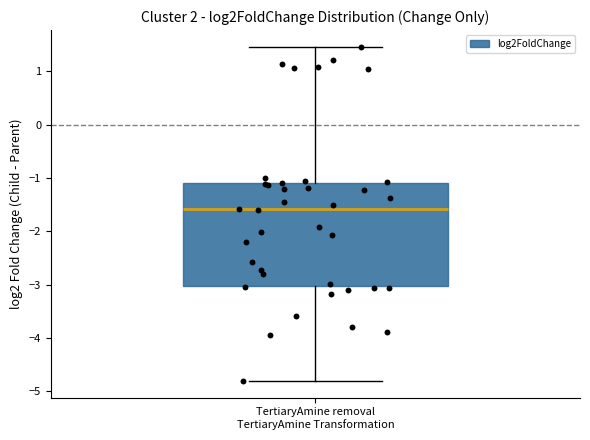

Where does the lower whisker of the box for TertiaryAmine removal TertiaryAmine Transformation end on the y-axis? The values are not printed on the chart, so give them approximately, as read against the axis.

-4.8